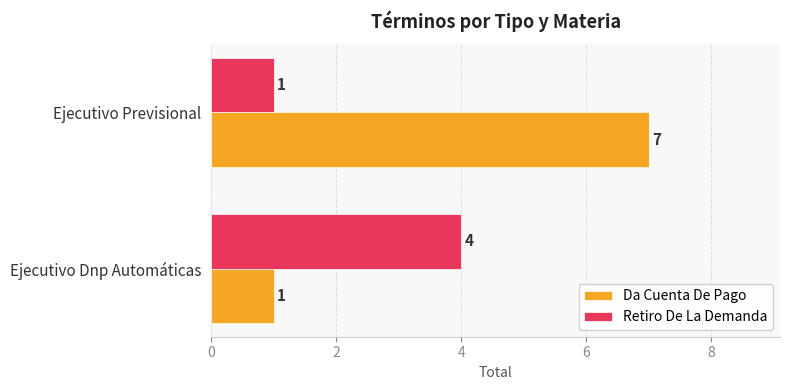

Which category has the highest value in the Da Cuenta De Pago series?

Ejecutivo Previsional